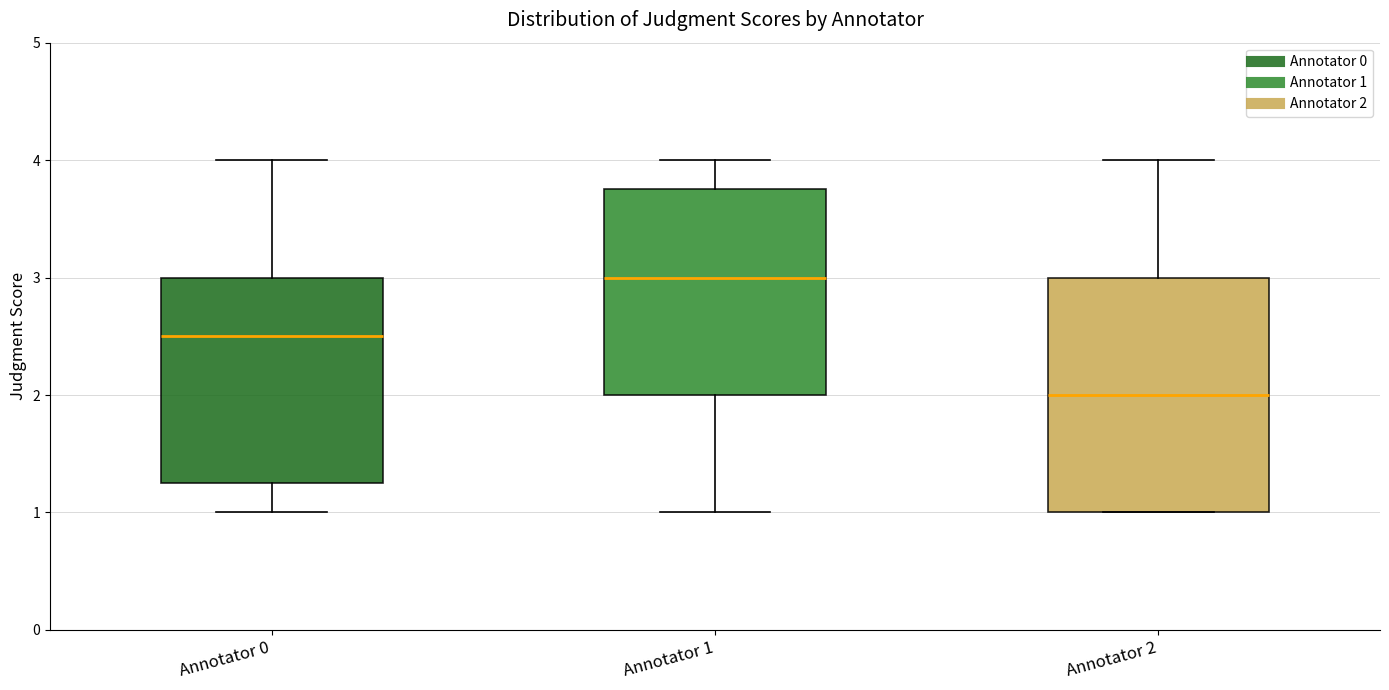

Reading left to right, read every box against the y-axis: the position of its median line, the range the box covers, and the ends of its whiskers. The values are not printed on the chart, so give them approximately, as read against the axis.

Annotator 0: median 2.5, box 1.3 to 3.0, whiskers 1.0 to 4.0
Annotator 1: median 3.0, box 2.0 to 3.8, whiskers 1.0 to 4.0
Annotator 2: median 2.0, box 1.0 to 3.0, whiskers 1.0 to 4.0